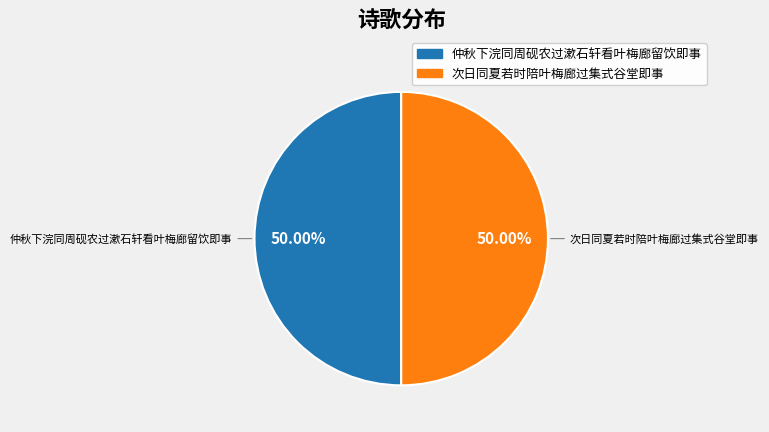

To the nearest percent, what portion does 仲秋下浣同周砚农过漱石轩看叶梅廊留饮即事 represent?

50%